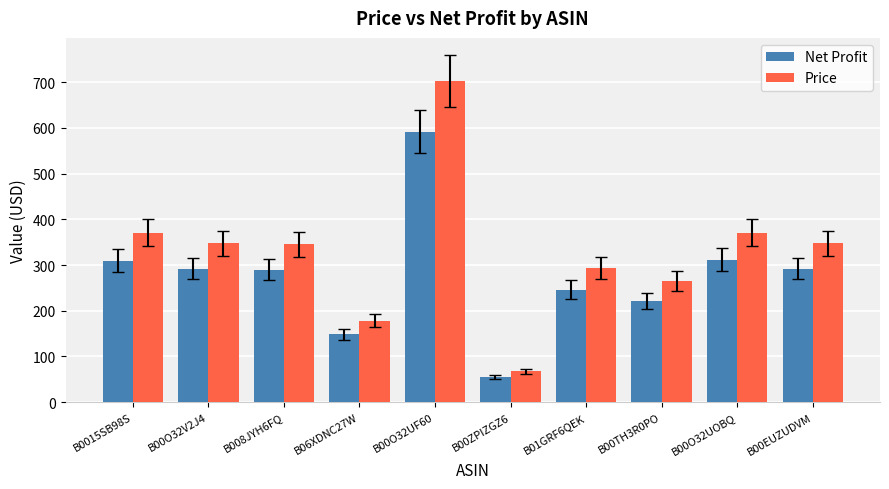

What is the minimum value shown in the chart?

54.4